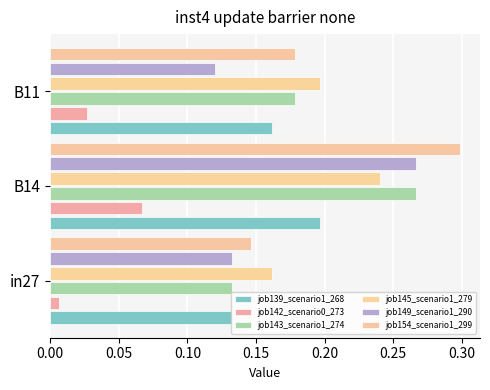

Count the number of categories in the chart.

3